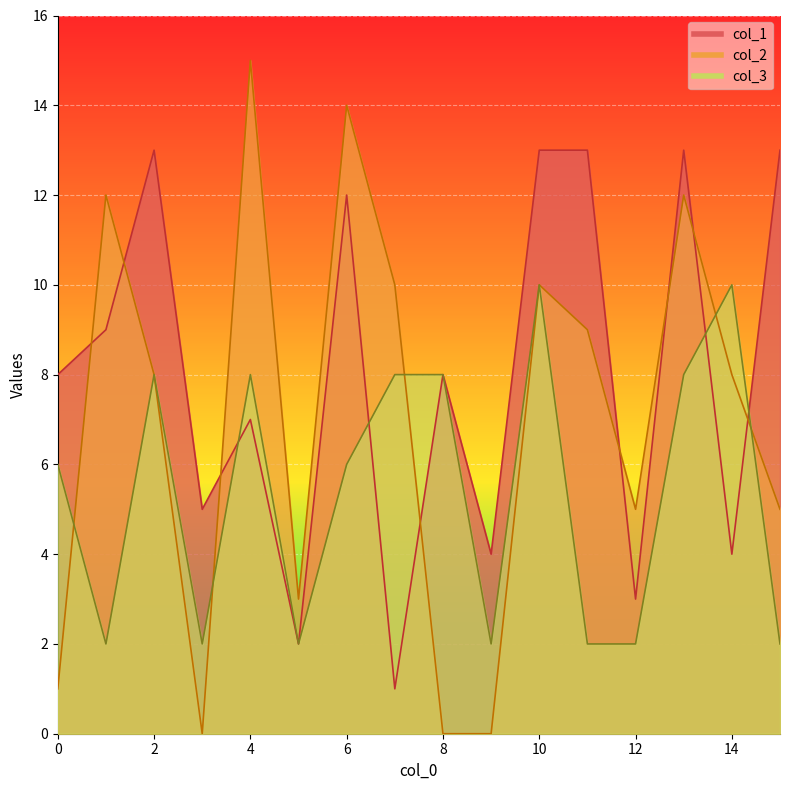

True or false: col_3 and col_2 intersect in this chart.

True